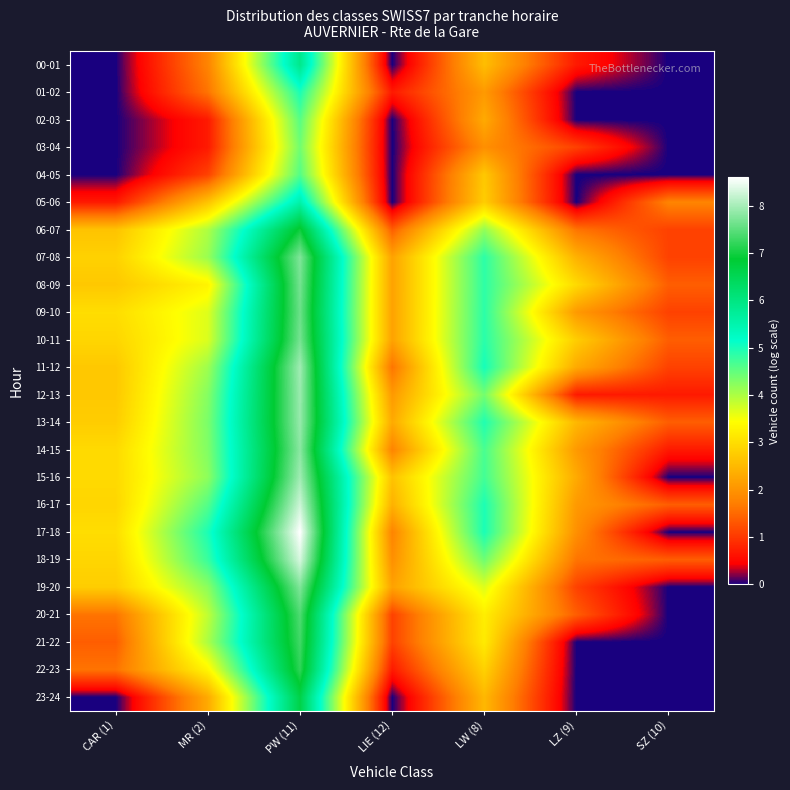

List the series in order of their peak value, lowest first.

03-04, 02-03, 04-05, 01-02, 05-06, 00-01, 23-24, 06-07, 22-23, 21-22, 20-21, 09-10, 08-09, 10-11, 07-08, 19-20, 14-15, 13-14, 12-13, 15-16, 11-12, 16-17, 18-19, 17-18